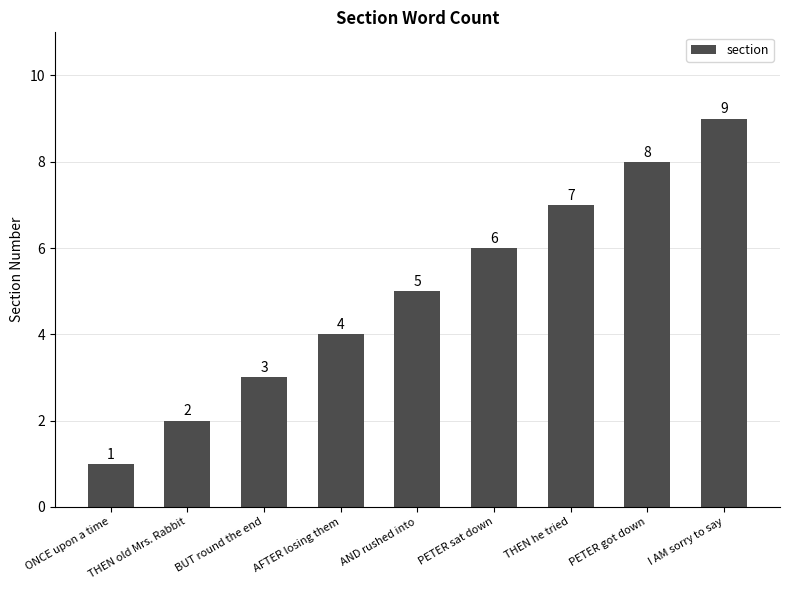

Between AND rushed into and THEN he tried, which is larger?

THEN he tried